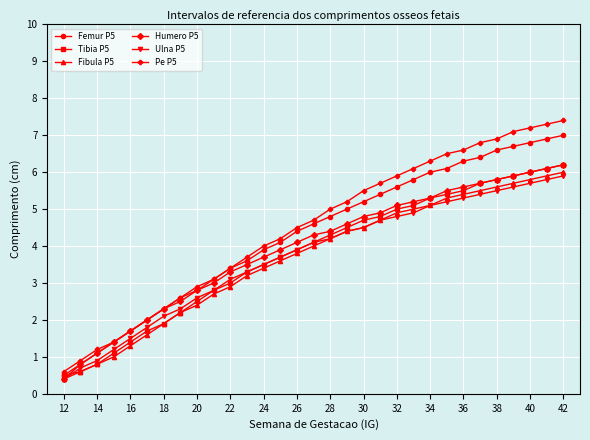

What is the difference between the maximum and minimum values in the Fibula P5 series?

5.6